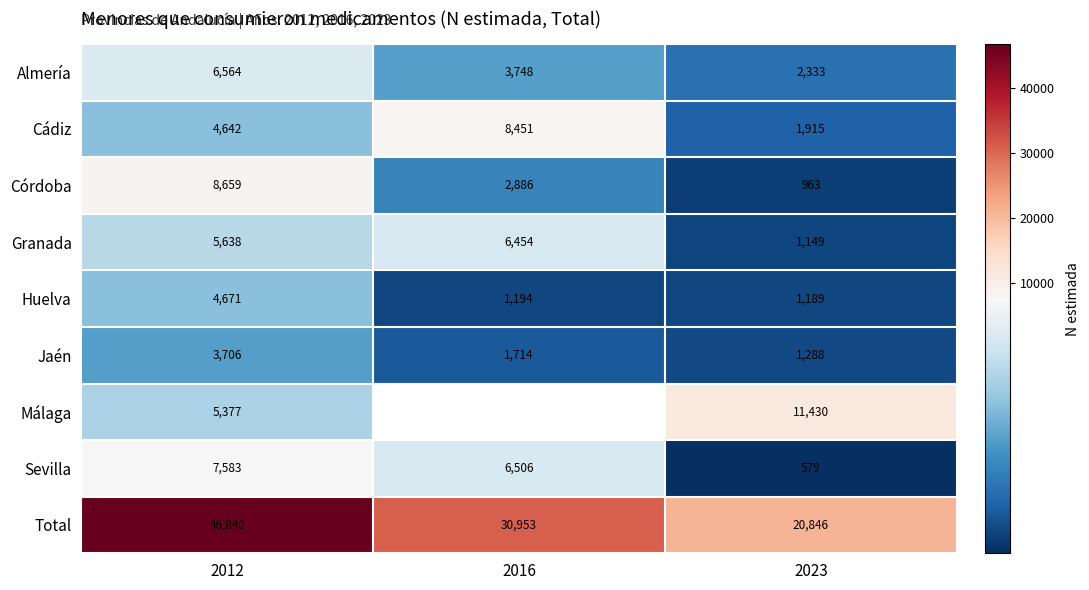

At which label does Huelva first exceed 1194?

2012